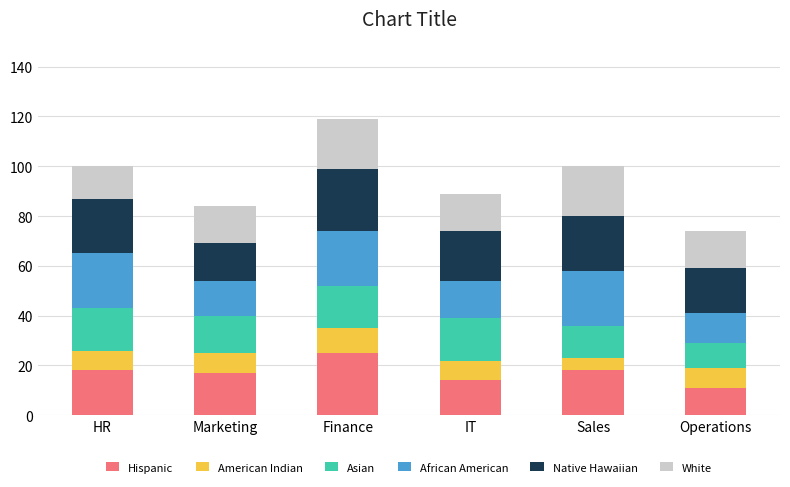

The Hispanic series shows 8 at Sales. True or false?

False